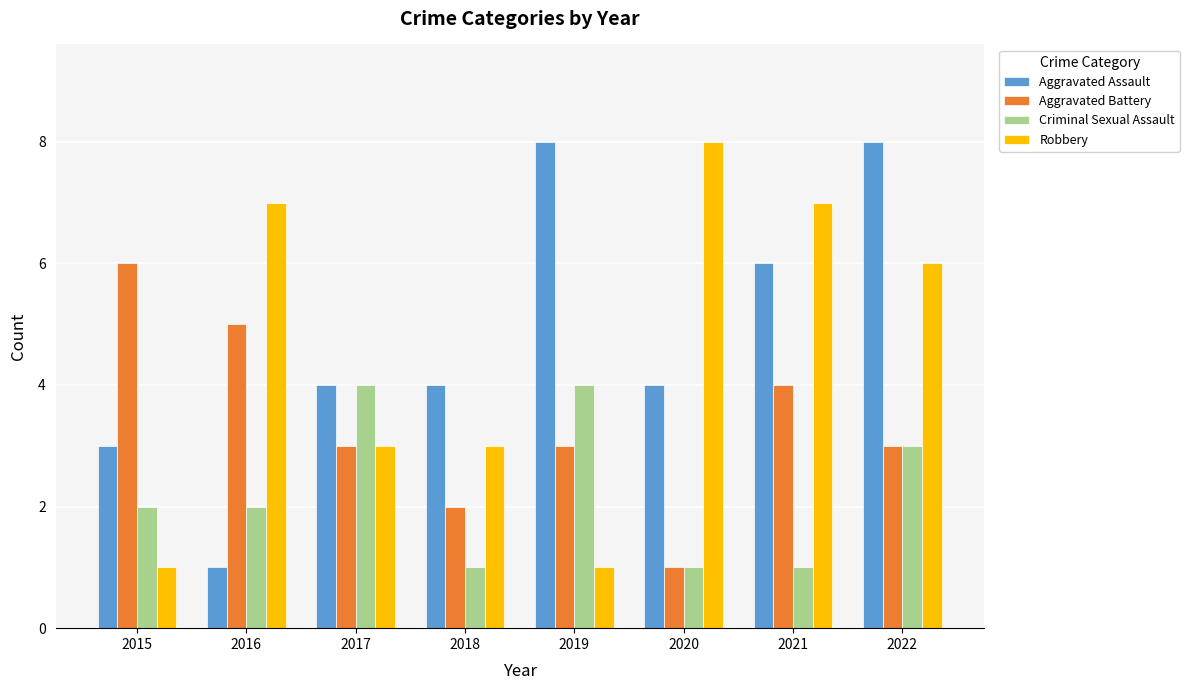

At 2018, list the series in order from smallest to largest.

Criminal Sexual Assault, Aggravated Battery, Robbery, Aggravated Assault